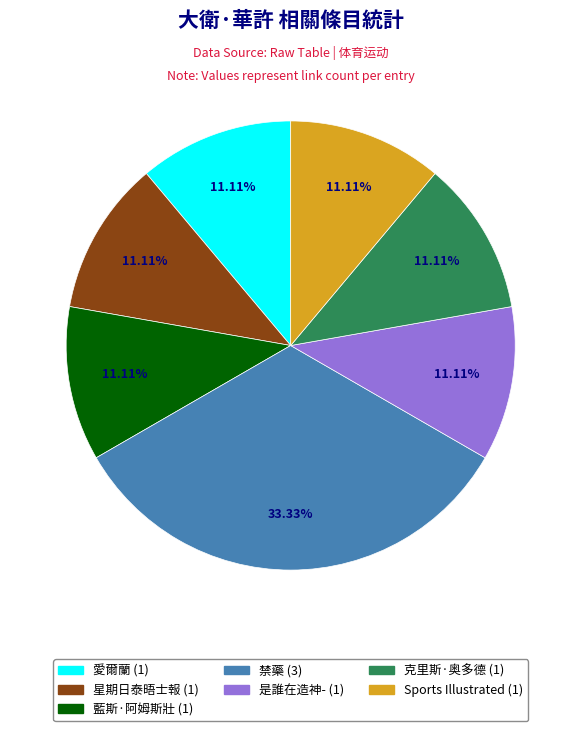

What is the ratio of the value at 藍斯·阿姆斯壯 to the value at 愛爾蘭?

1.0